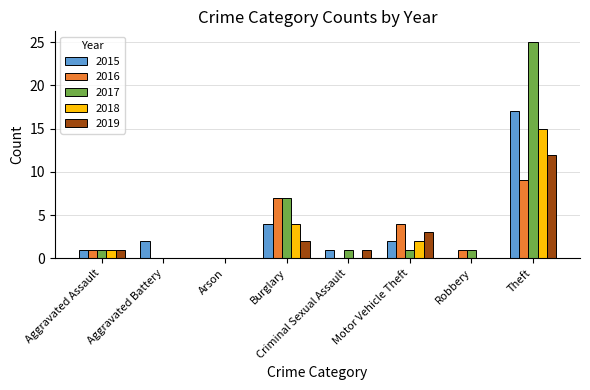

Which series has the largest total across all categories?

2017